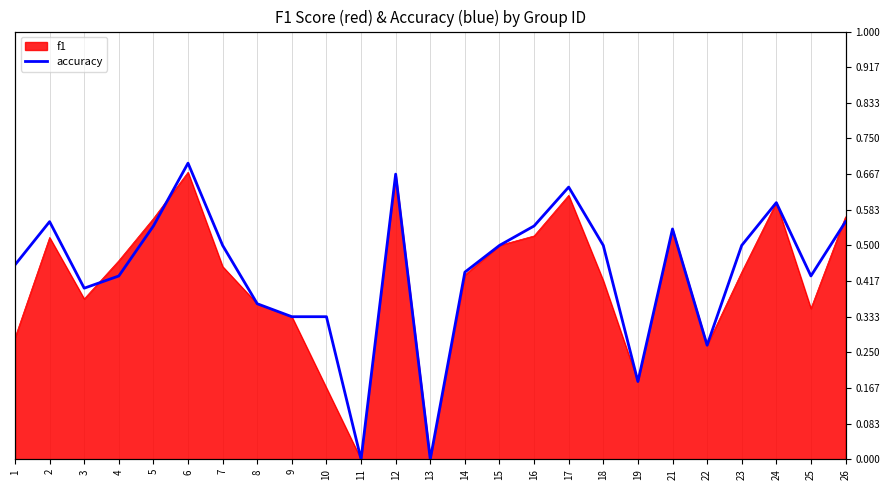

Which label corresponds to the smallest value in the chart?

11